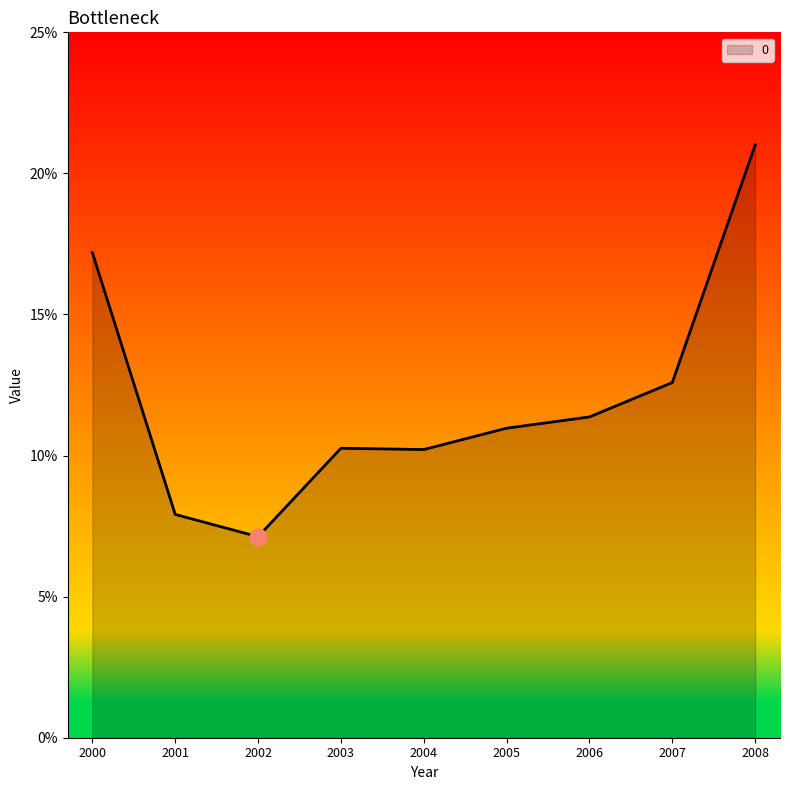

Rank the categories by value from lowest to highest.

2002, 2001, 2004, 2003, 2005, 2006, 2007, 2000, 2008